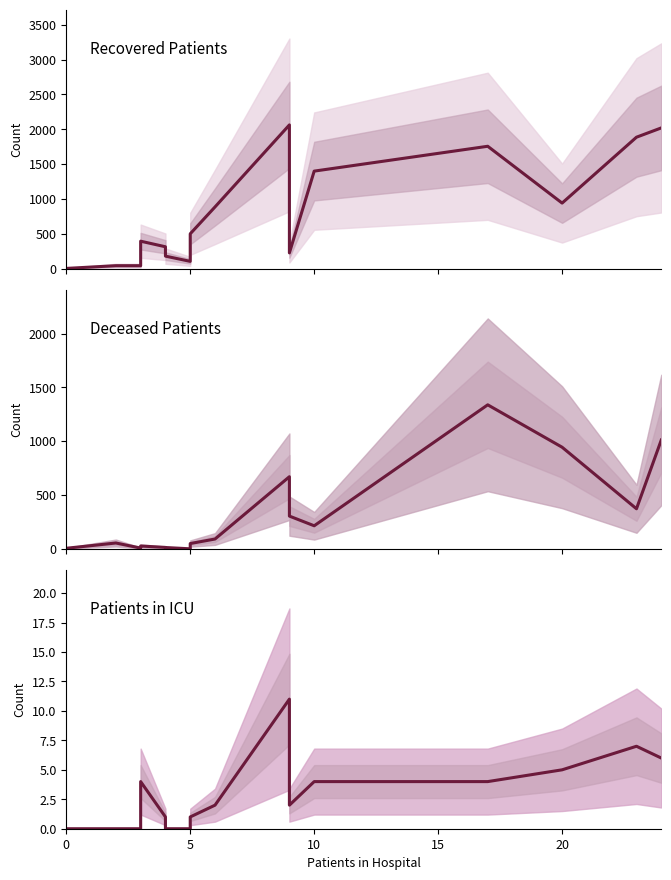

True or false: patients_in_icu and recovered_patients cross at least once.

False